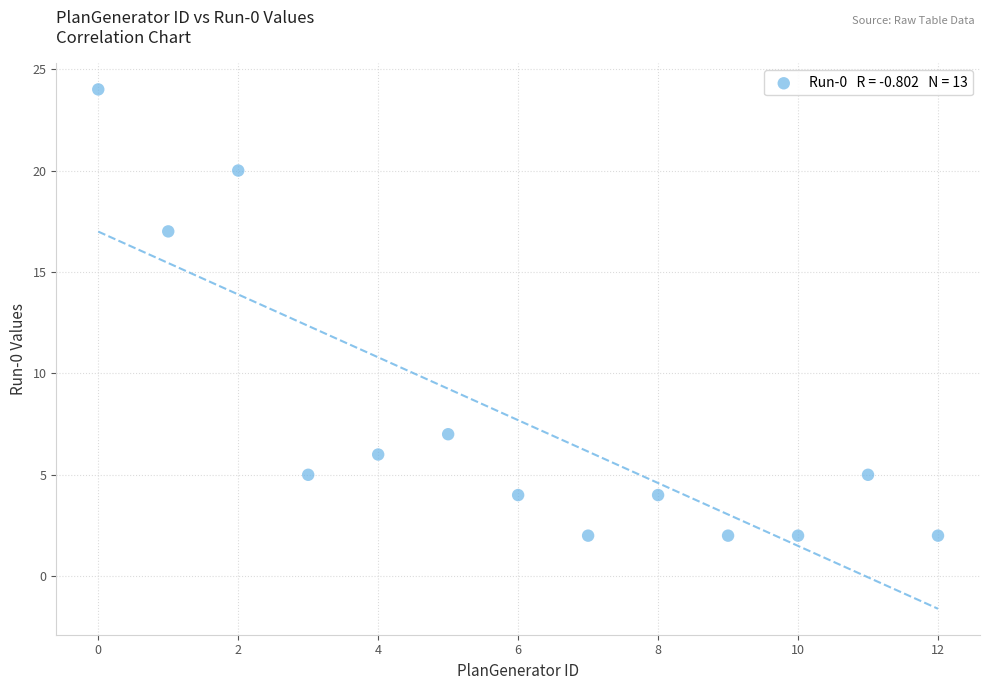

What Y value in the scatter plot is closest to 13?

17